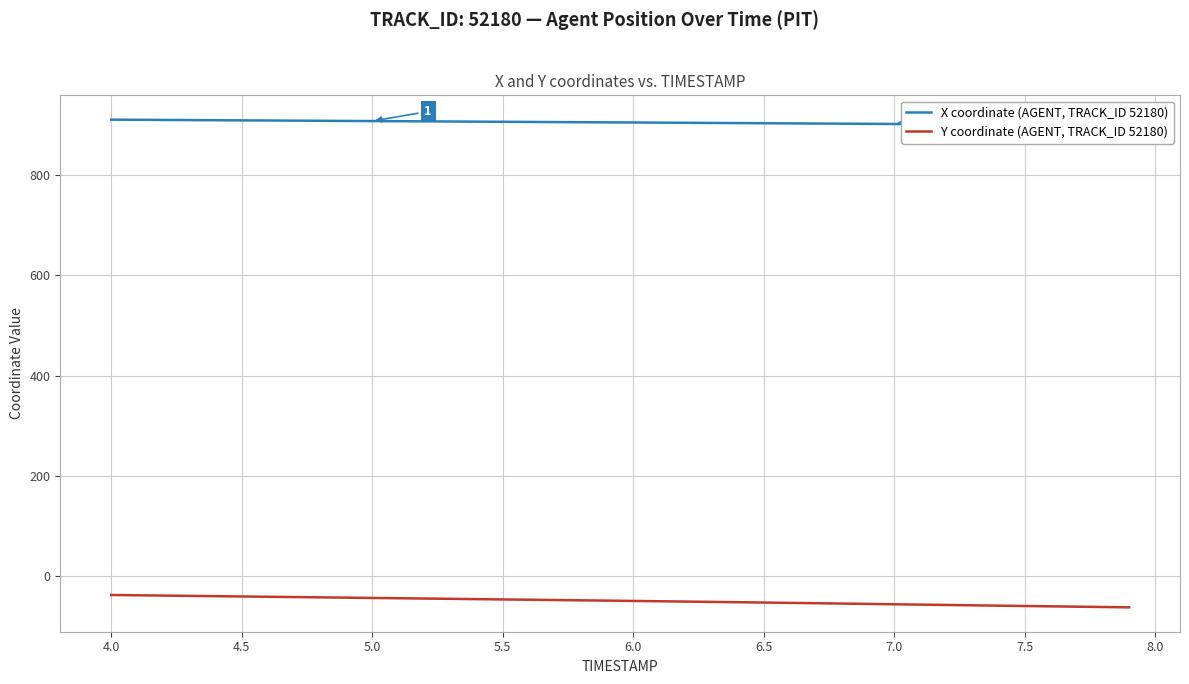

What is the label of the 3rd point from the left?

5.0